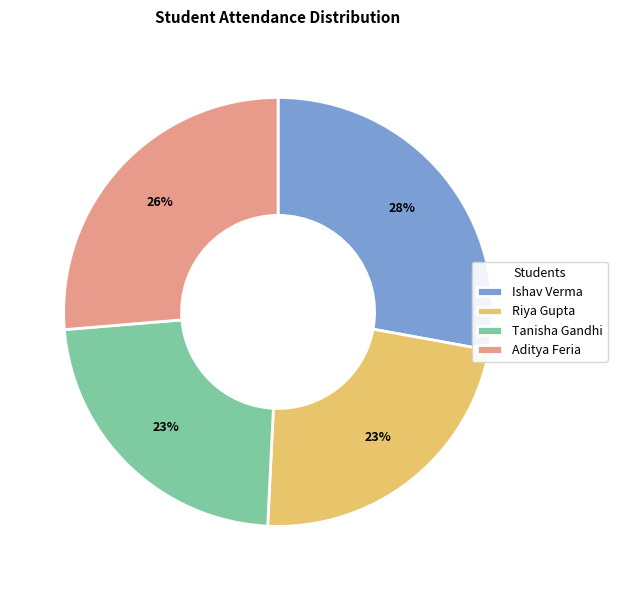

To the nearest percent, what percentage of the pie is Ishav Verma?

28%